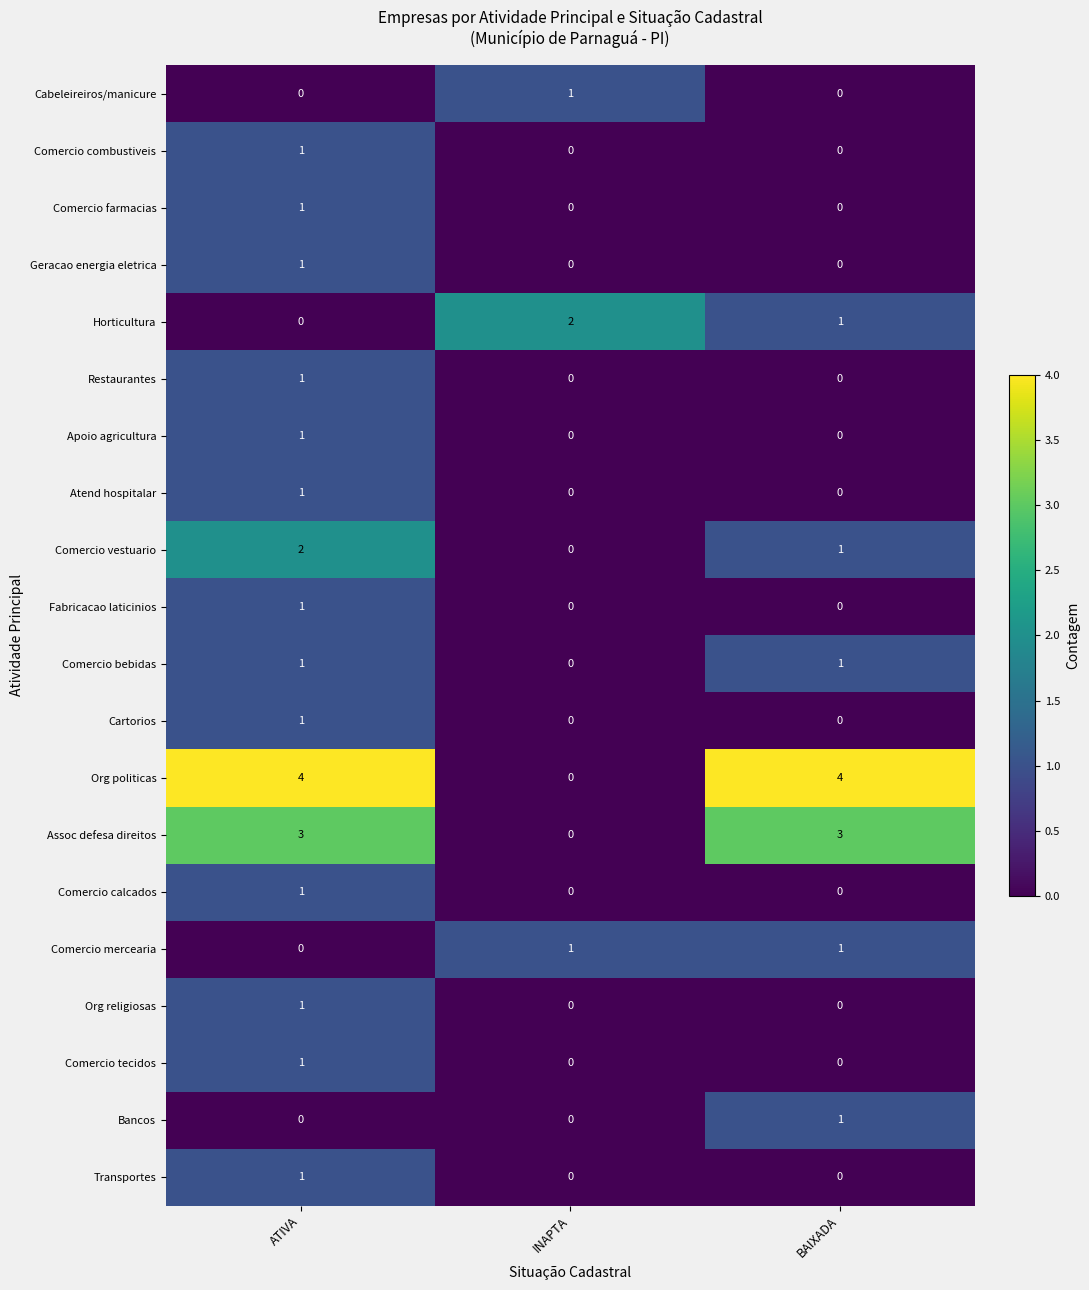

Count the Transportes values in the range 0 to 1.

3